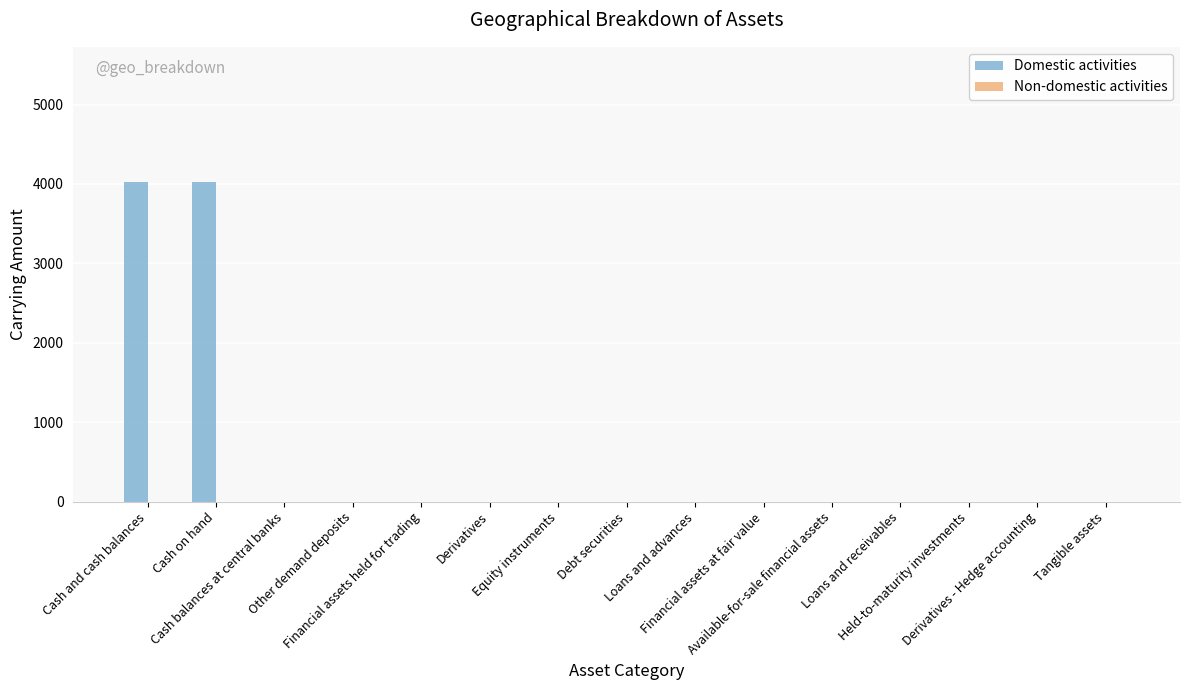

What is the maximum value shown in the chart?

4021